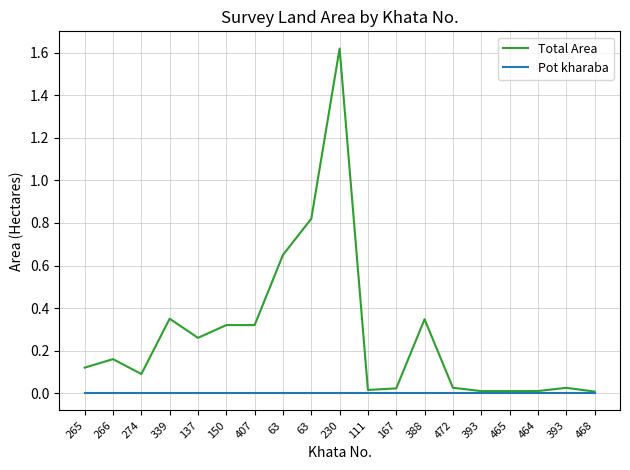

Reading right to left, extract all data points from this chart.

Total Area: 468=0.0	393=0.0	464=0.0	465=0.0	393=0.0	472=0.0	388=0.3	167=0.0	111=0.0	230=1.6	63=0.8	63=0.7	407=0.3	150=0.3	137=0.3	339=0.3	274=0.1	266=0.2	265=0.1
Pot kharaba: 468=0.0	393=0.0	464=0.0	465=0.0	393=0.0	472=0.0	388=0.0	167=0.0	111=0.0	230=0.0	63=0.0	63=0.0	407=0.0	150=0.0	137=0.0	339=0.0	274=0.0	266=0.0	265=0.0